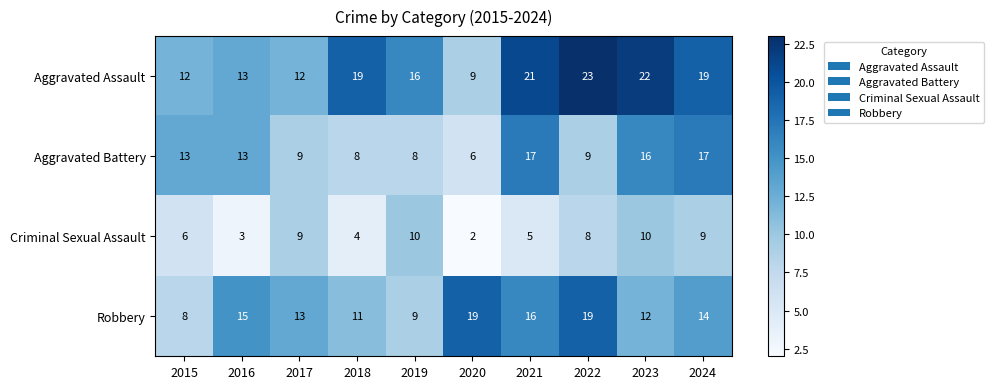

What is the difference between the highest and lowest values at 2015?

7